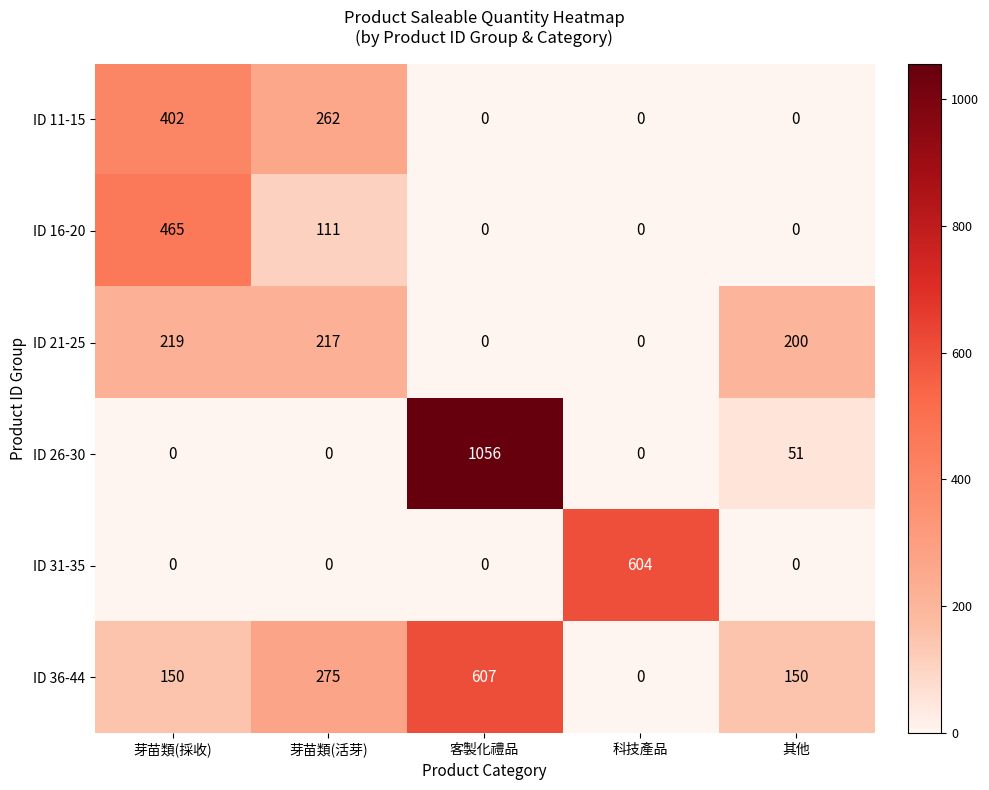

How many values in ID 36-44 are above zero?

4